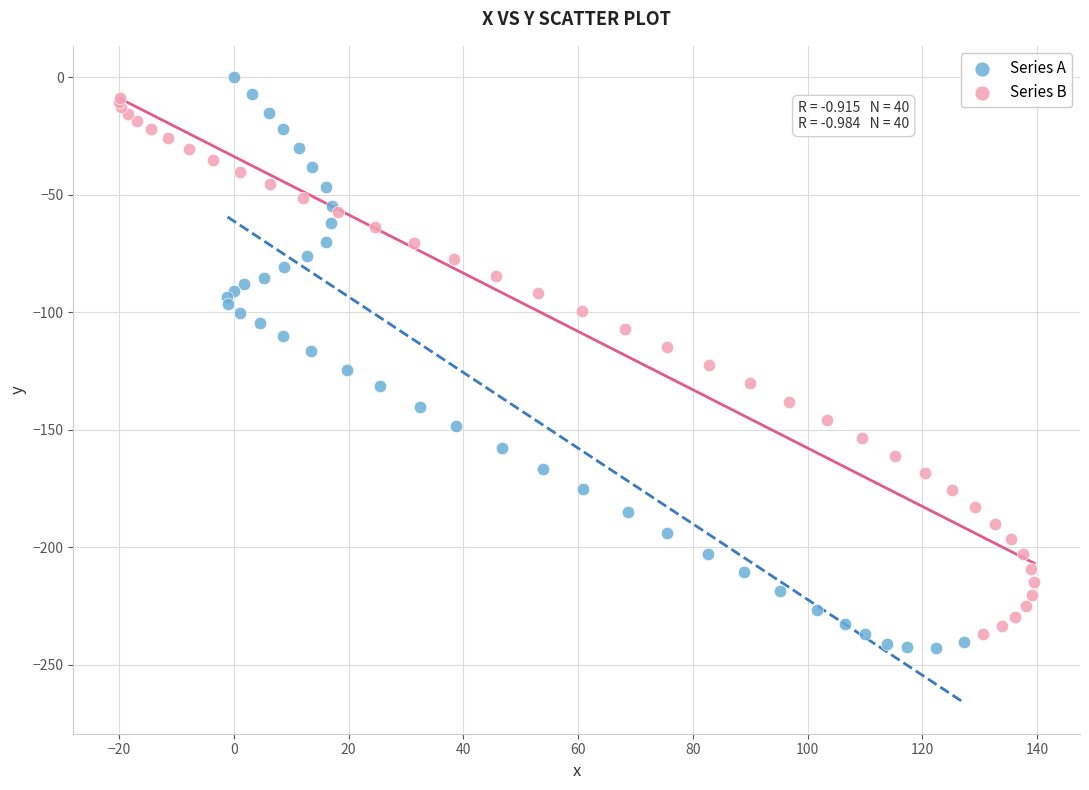

Which series has the largest Y range (max minus min)?

Series A